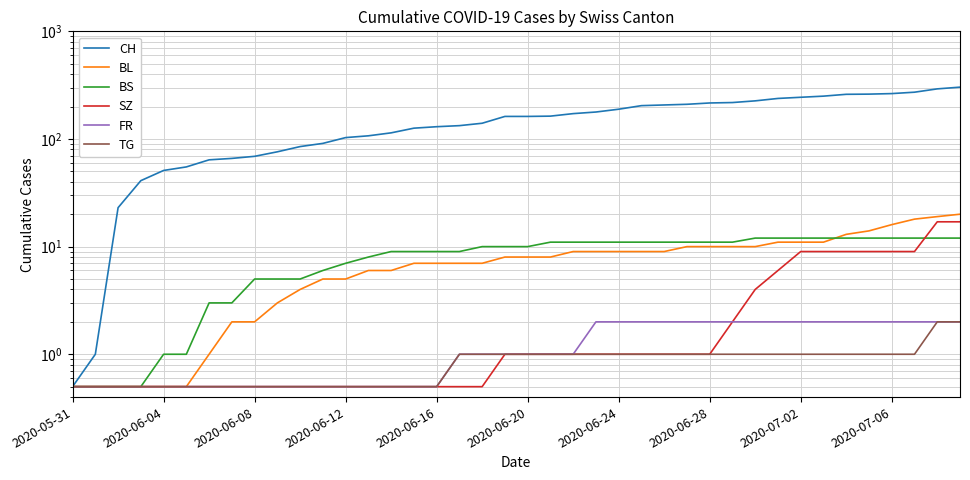

How many values in the BL series are below 8?

19